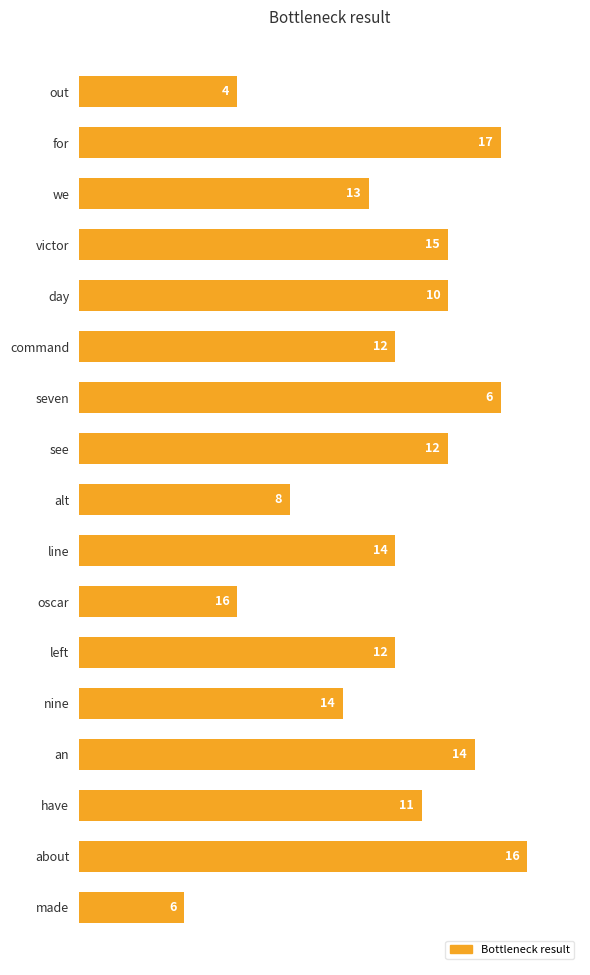

Where is the data nearest to the value 10?

nine